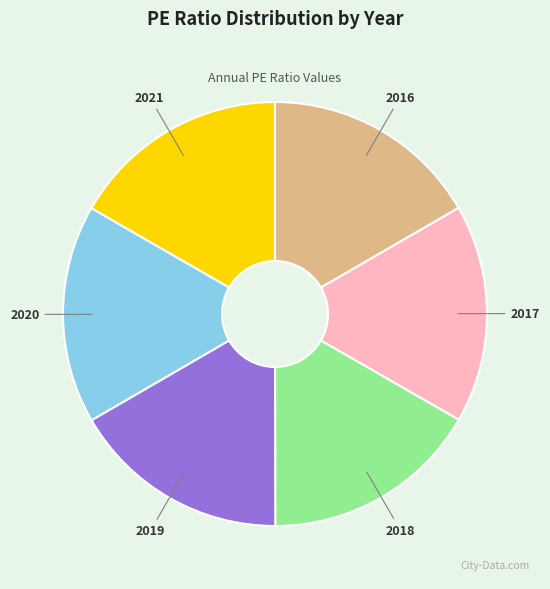

Does 2020 represent more than half of the total?

No